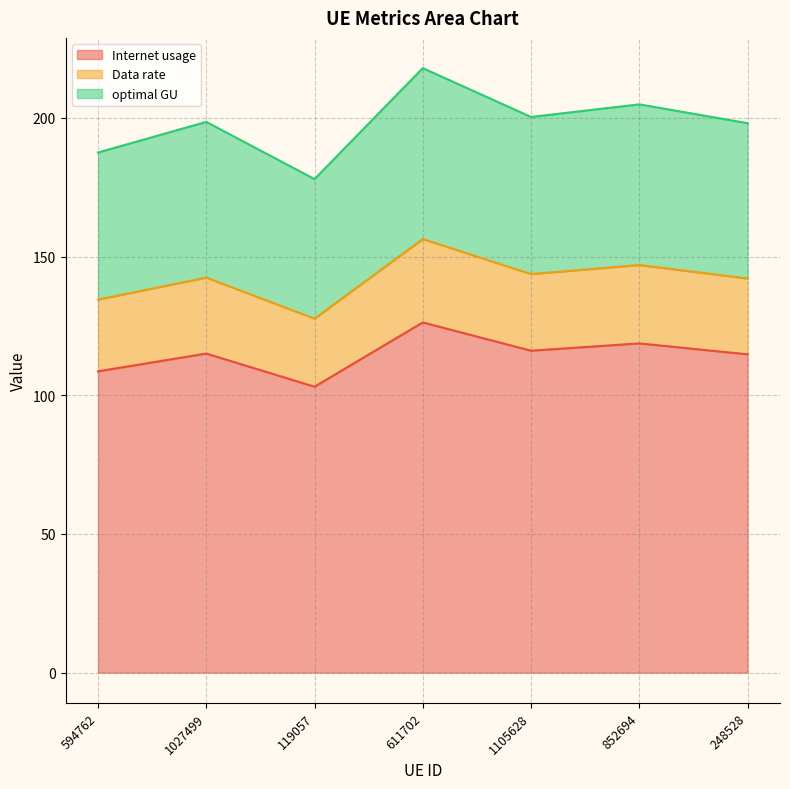

Does the chart have visible grid lines?

Yes